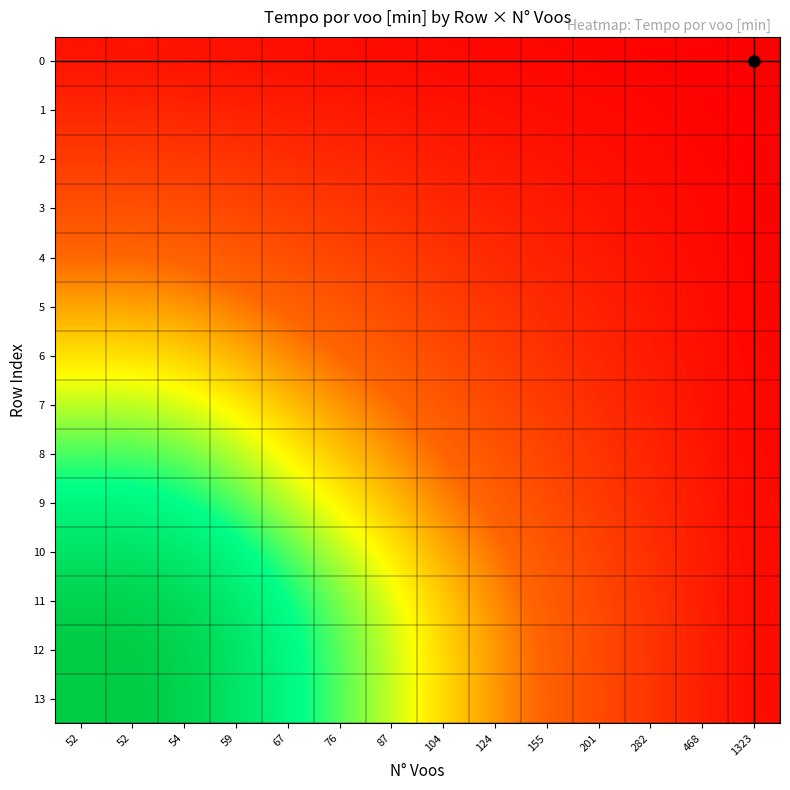

Between 52 and 87, which series saw the biggest shift?

12